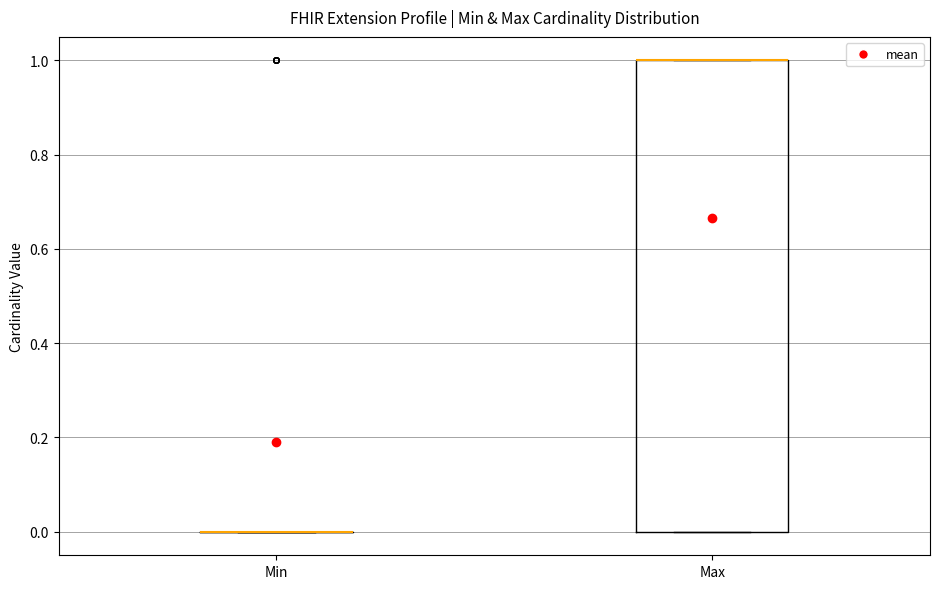

Where is the lower edge of the box for Max on the y-axis? The values are not printed on the chart, so give them approximately, as read against the axis.

0